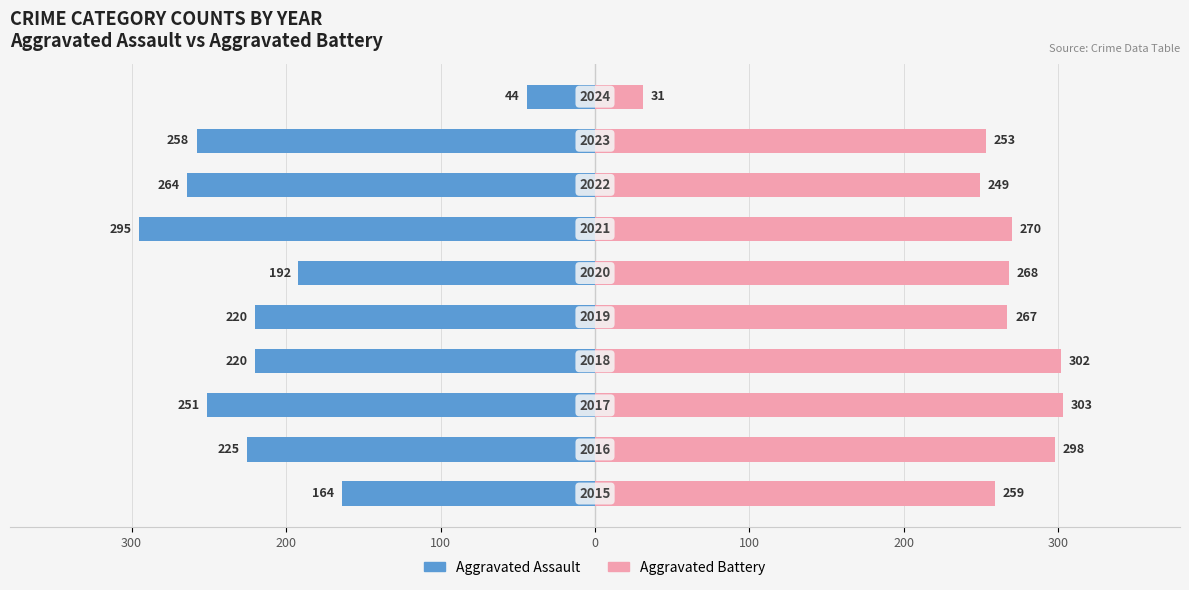

What is the sum of all Aggravated Battery values?

2500